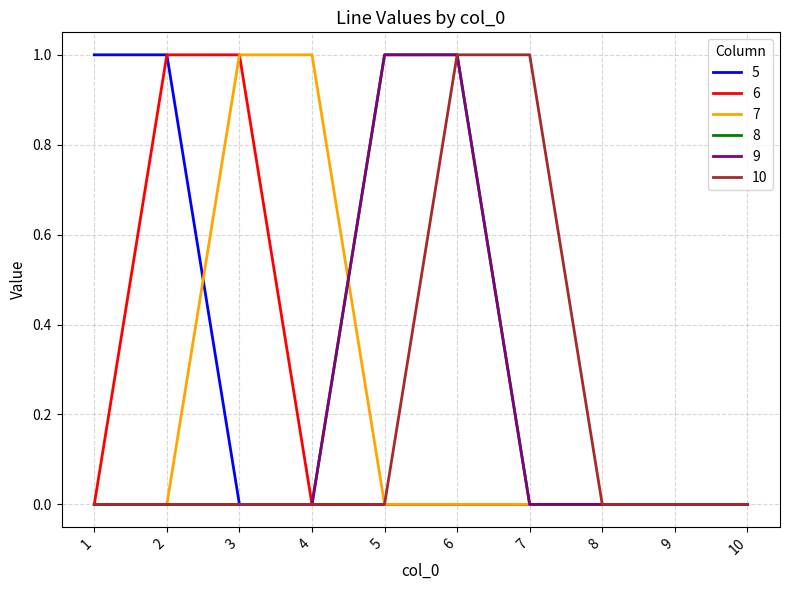

Reading left to right, list all the values displayed in this chart.

5: 1=1	2=1	3=0	4=0	5=0	6=0	7=0	8=0	9=0	10=0
6: 1=0	2=1	3=1	4=0	5=0	6=0	7=0	8=0	9=0	10=0
7: 1=0	2=0	3=1	4=1	5=0	6=0	7=0	8=0	9=0	10=0
8: 1=0	2=0	3=0	4=0	5=1	6=1	7=0	8=0	9=0	10=0
9: 1=0	2=0	3=0	4=0	5=1	6=1	7=0	8=0	9=0	10=0
10: 1=0	2=0	3=0	4=0	5=0	6=1	7=1	8=0	9=0	10=0